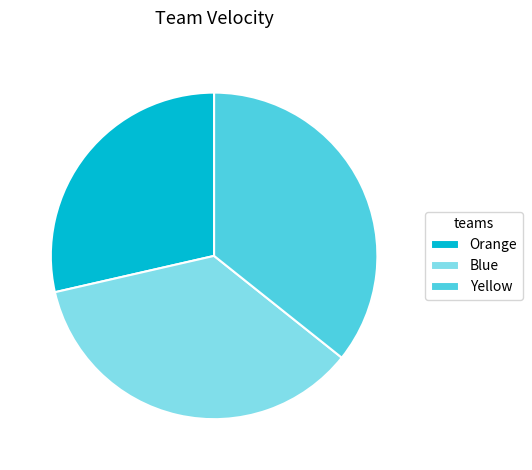

Which slice is the smallest?

Orange